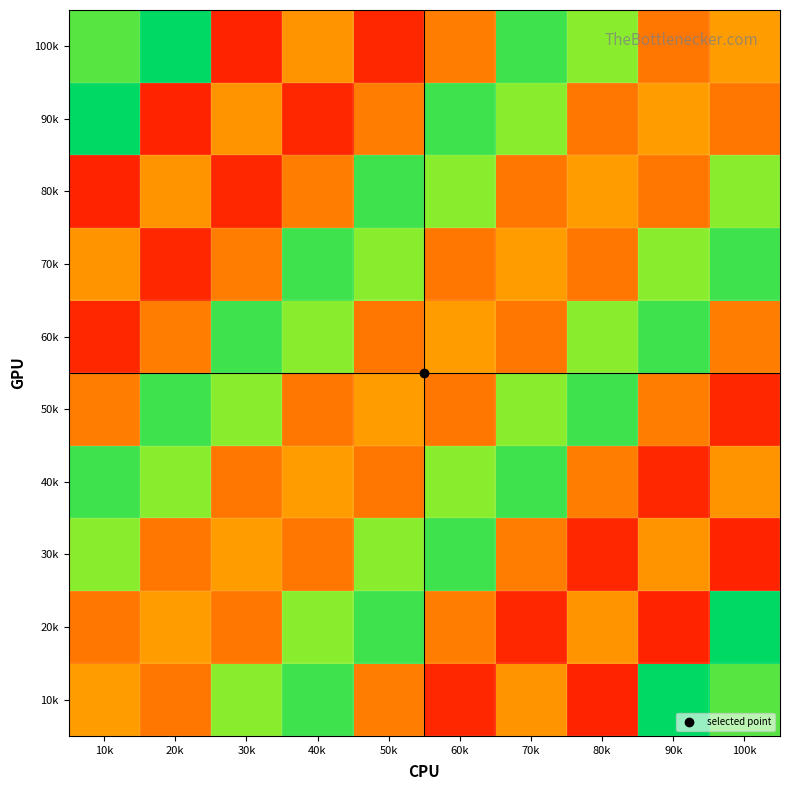

What is the difference between the highest and lowest values at 80k?

85271